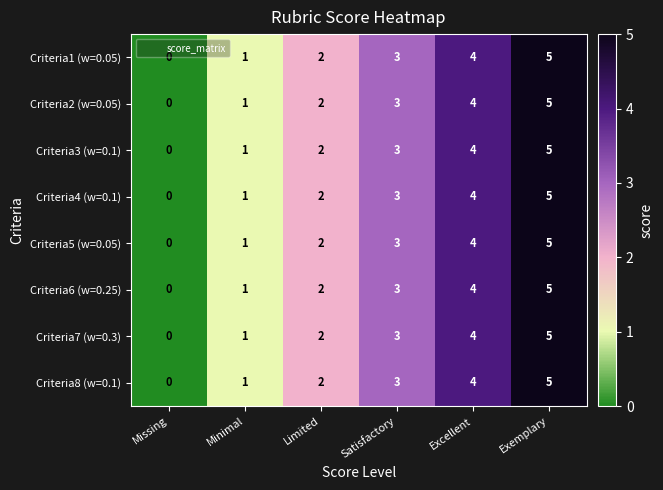

At which category is the sum across all series the highest?

Exemplary